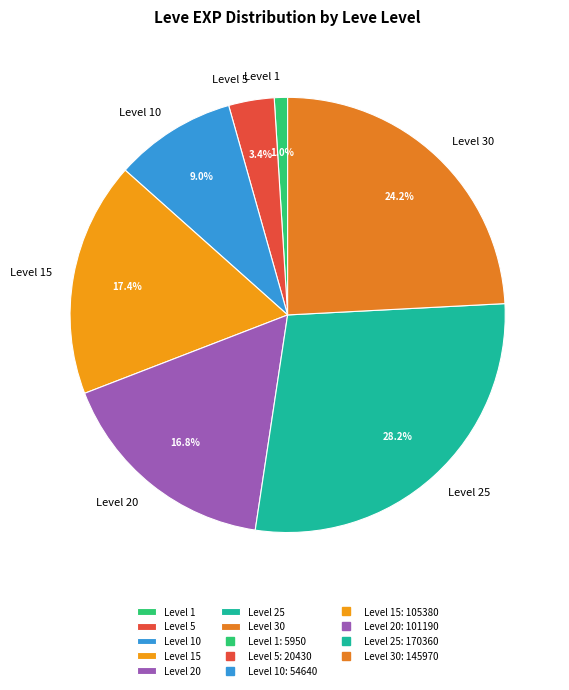

How many slices are in this pie chart?

7